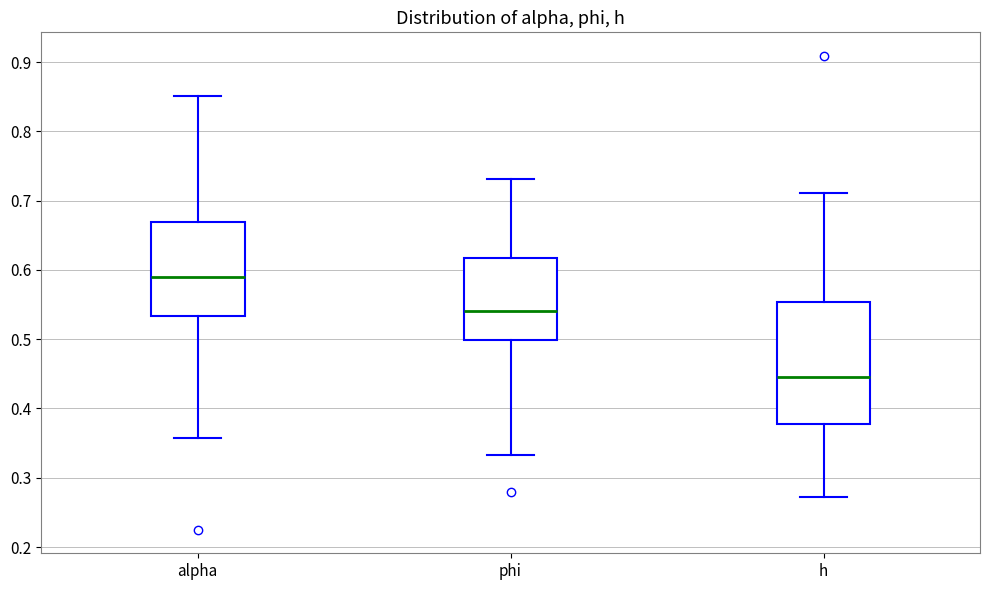

Where is the upper edge of the box for alpha on the y-axis? The values are not printed on the chart, so give them approximately, as read against the axis.

0.67